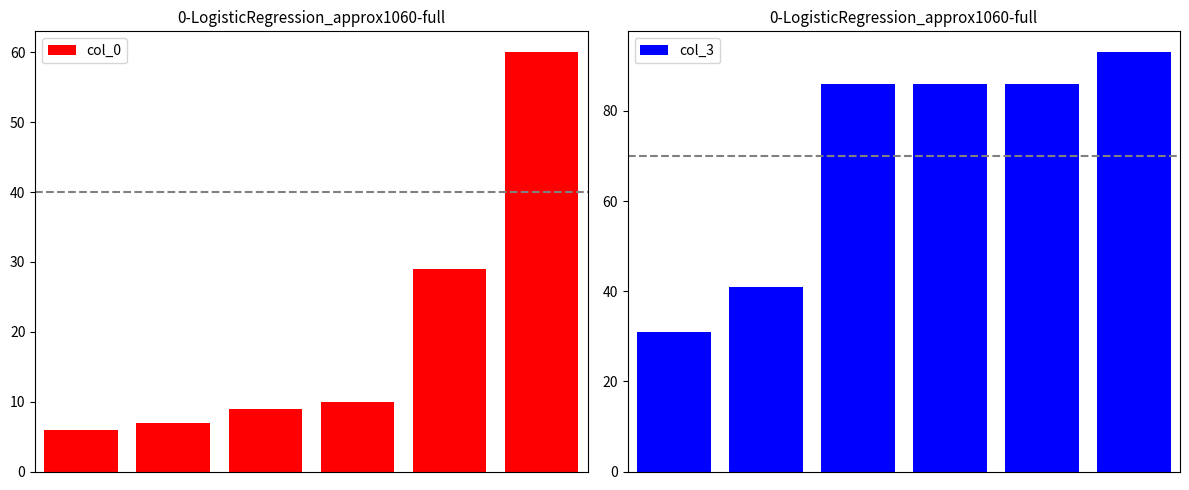

Count the col_3 values in the range 41 to 86.

4